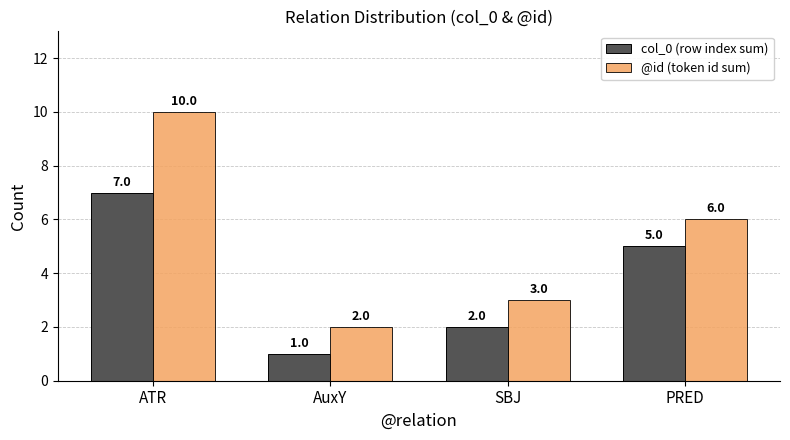

What position from the right is PRED?

1